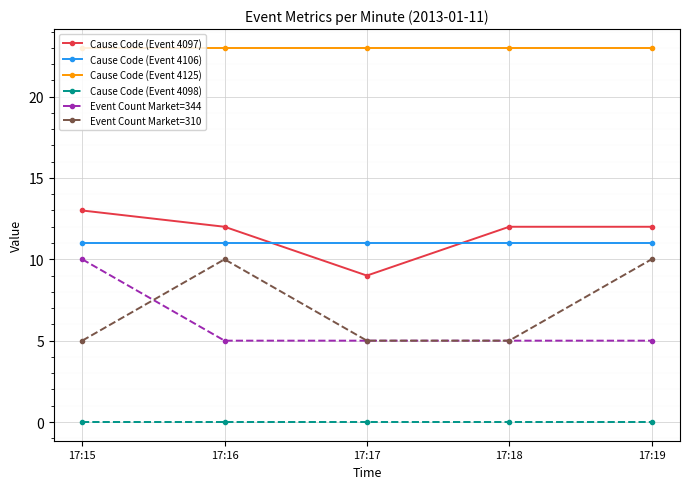

Which series has the largest total across all categories?

Cause Code (Event 4125)